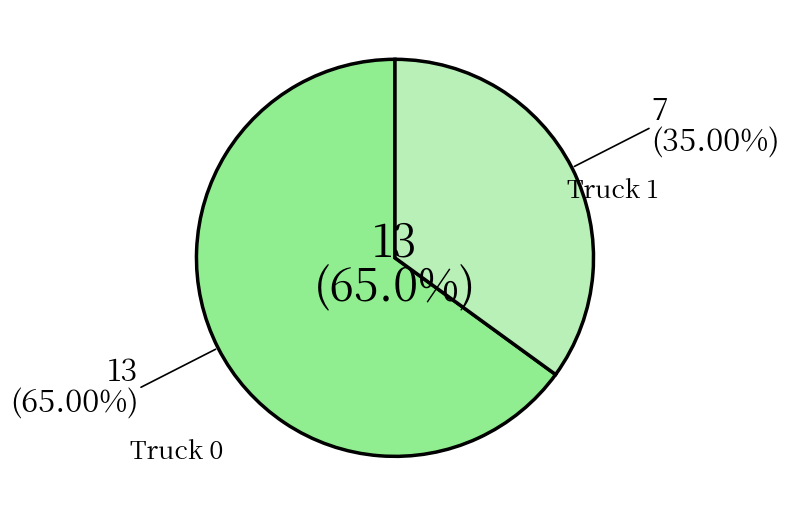

Is there a majority slice in this chart?

Yes